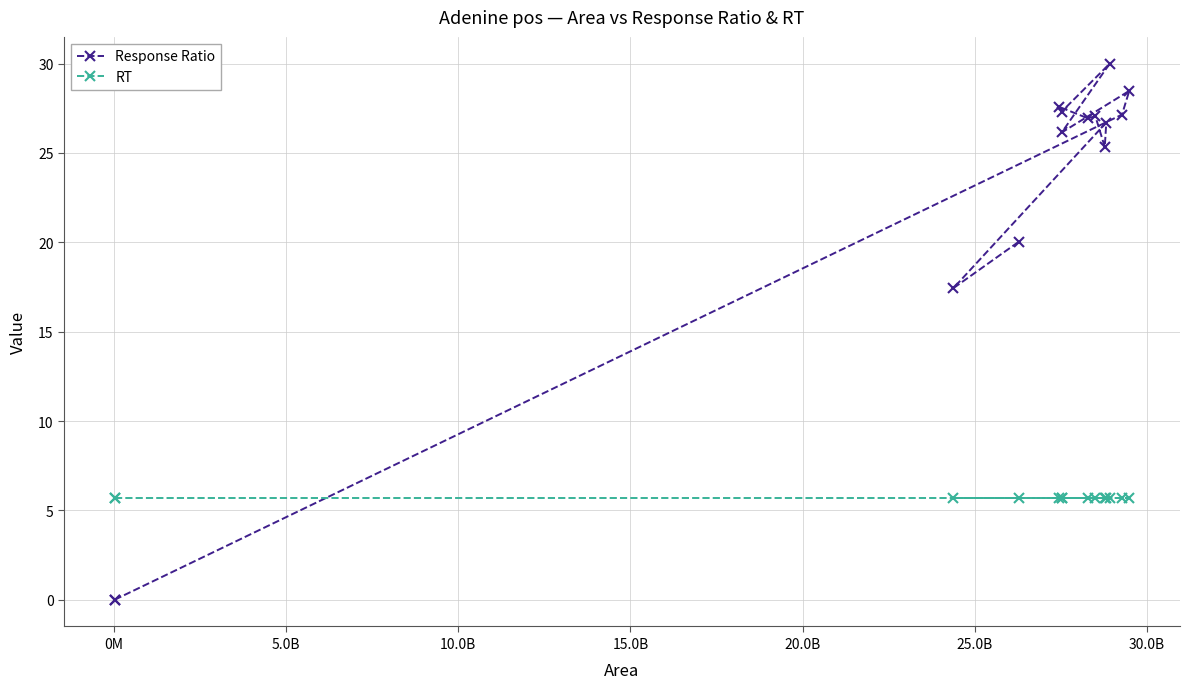

Which series has the largest range (max minus min)?

Response Ratio